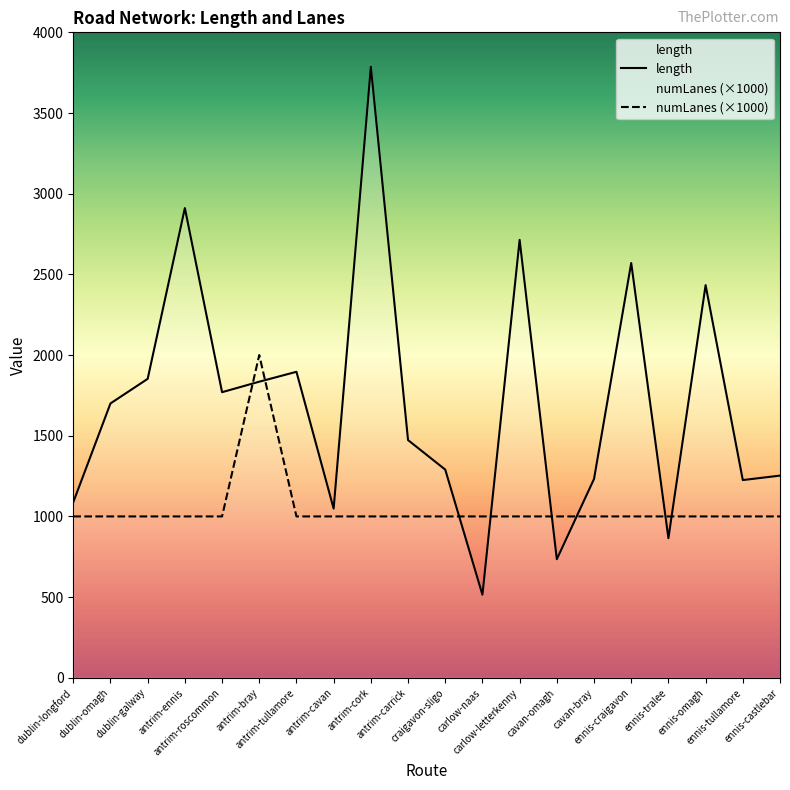

The value of numLanes at ennis-tralee is 350.4. True or false?

False